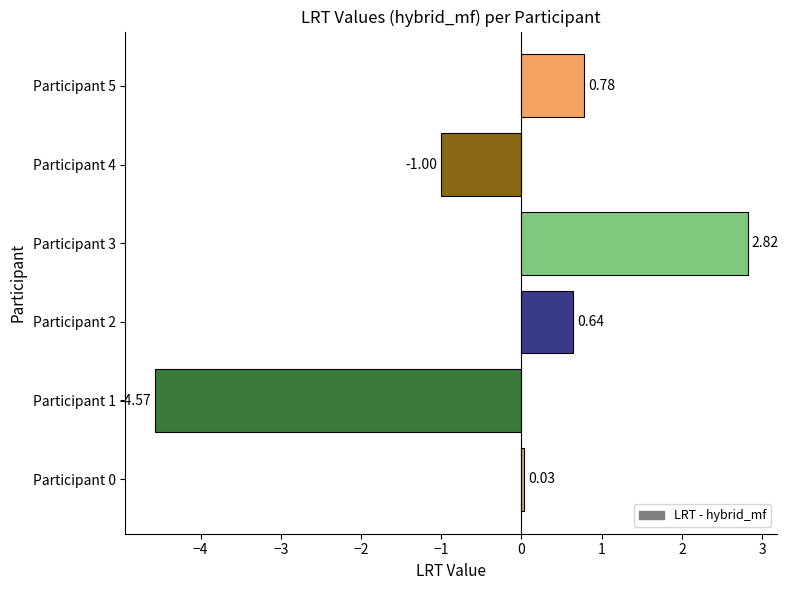

What is the sum of all values?

-1.3